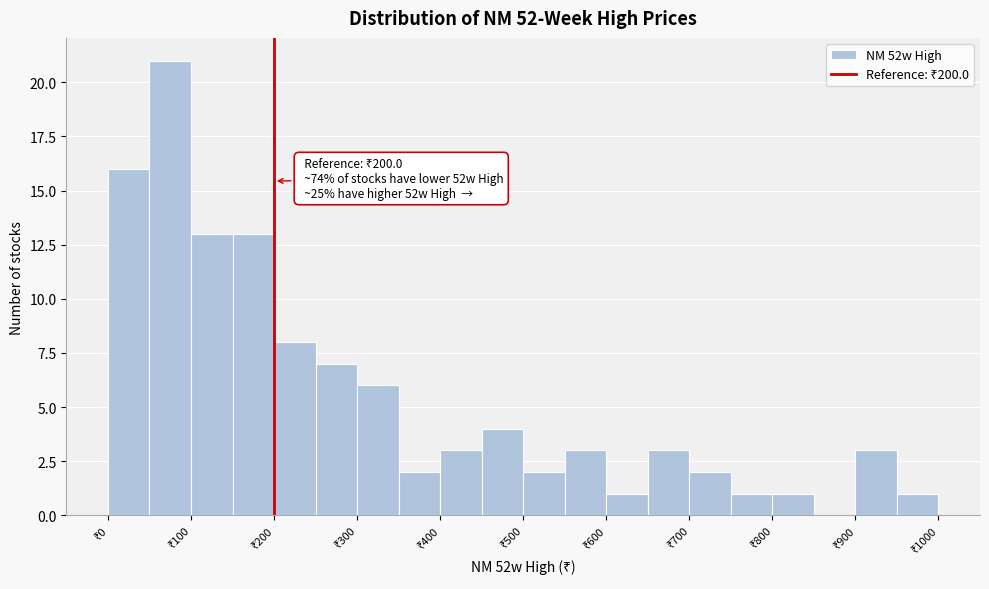

Which range on the x-axis has the tallest bar?

50 to 100